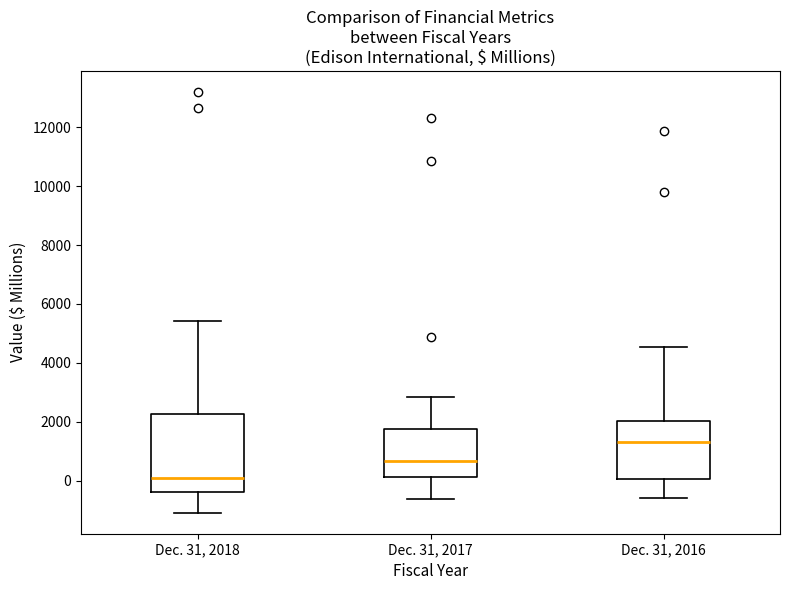

Reading left to right, transcribe this box plot: for each box, give where its median line is, the range the box spans, and where its two whiskers end, as read against the y-axis. The values are not printed on the chart, so give them approximately, as read against the axis.

Dec. 31, 2018: median 0, box -400 to 2200, whiskers -1000 to 5400
Dec. 31, 2017: median 600, box 200 to 1800, whiskers -600 to 2800
Dec. 31, 2016: median 1400, box 0 to 2000, whiskers -600 to 4600